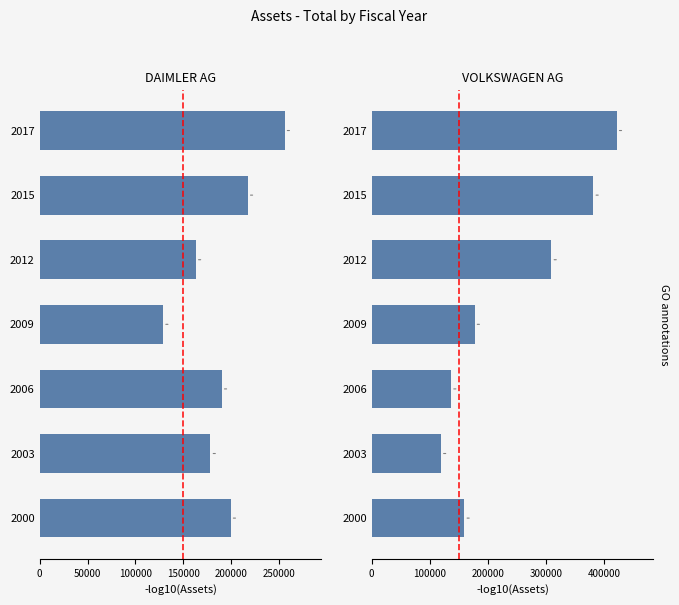

At how many categories does at least one series exceed 251706?

3